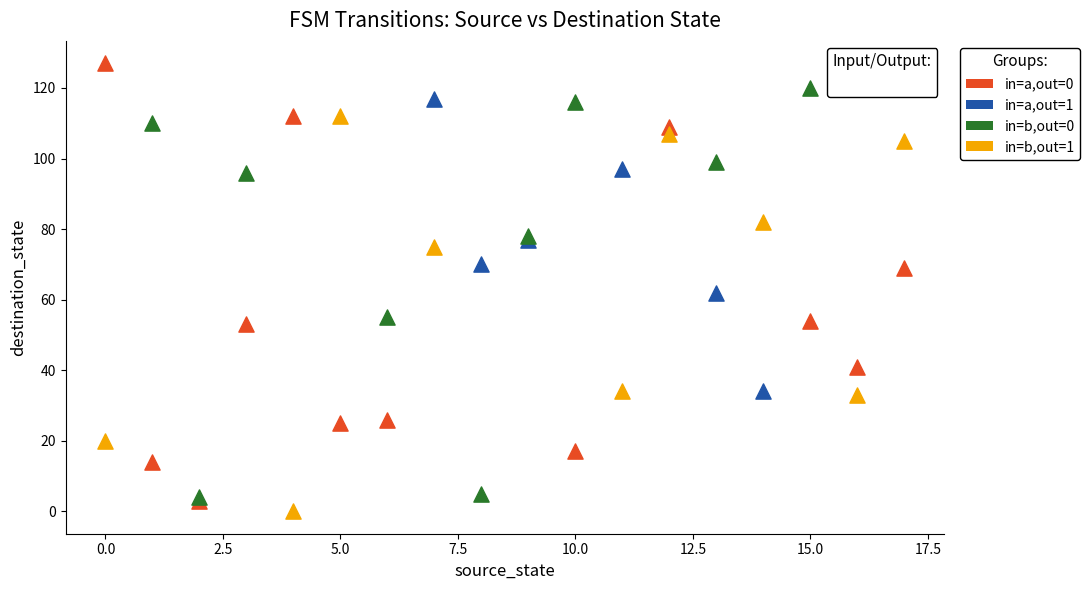

Which series has the widest spread of Y values?

in=a,out=0